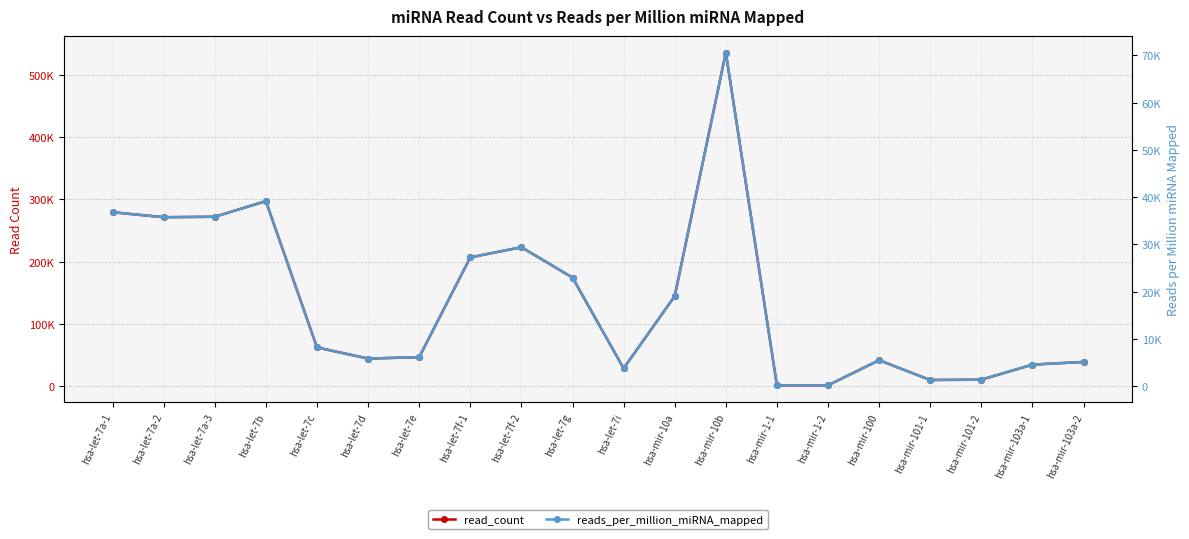

Rank the categories by reads_per_million_miRNA_mapped value from highest to lowest.

hsa-mir-10b, hsa-let-7b, hsa-let-7a-1, hsa-let-7a-3, hsa-let-7a-2, hsa-let-7f-2, hsa-let-7f-1, hsa-let-7g, hsa-mir-10a, hsa-let-7c, hsa-let-7e, hsa-let-7d, hsa-mir-100, hsa-mir-103a-2, hsa-mir-103a-1, hsa-let-7i, hsa-mir-101-2, hsa-mir-101-1, hsa-mir-1-2, hsa-mir-1-1